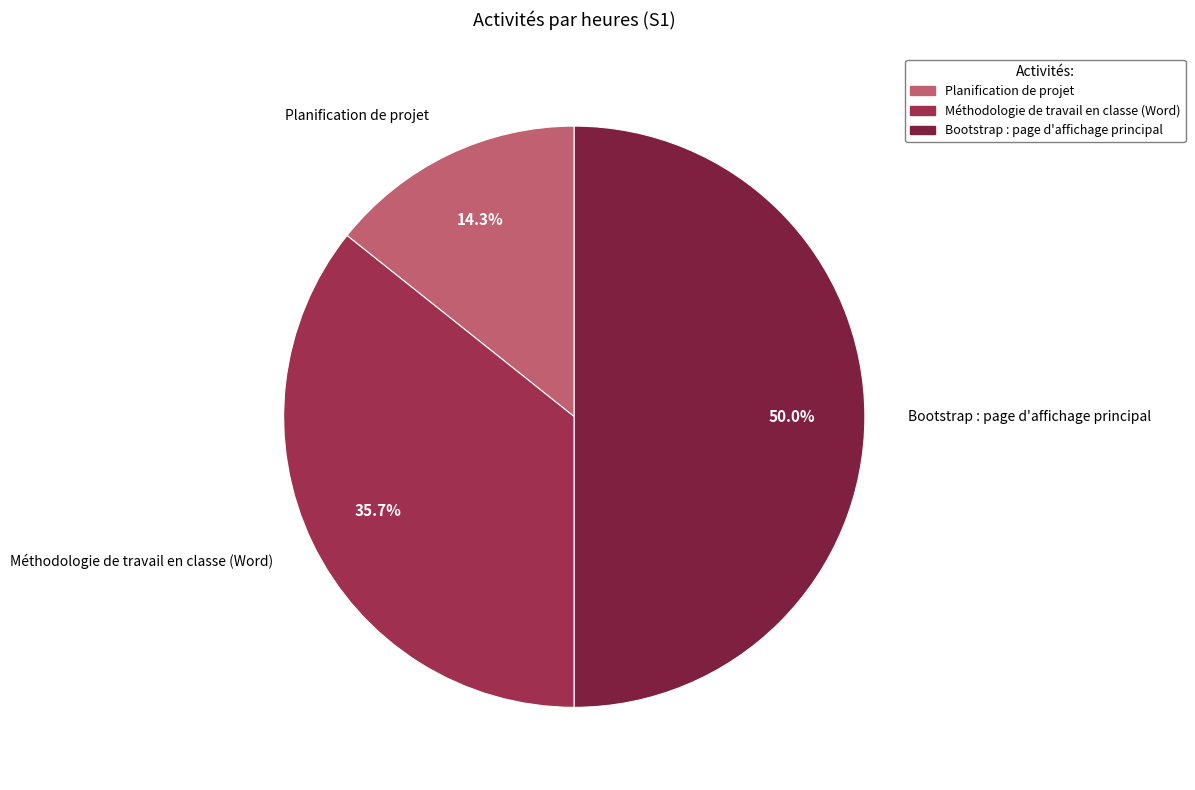

To the nearest percent, what percentage of the pie is Méthodologie de travail en classe (Word)?

36%